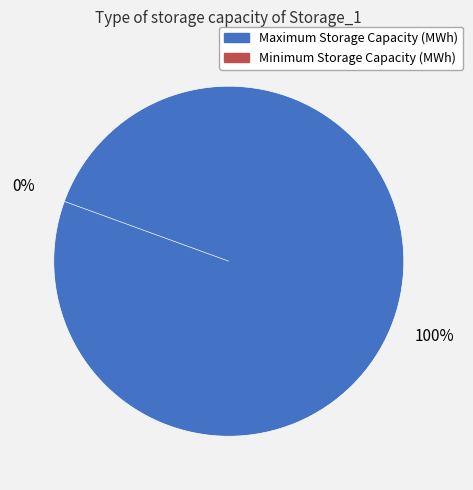

What is the change in value from Maximum Storage Capacity (MWh) to Minimum Storage Capacity (MWh)?

-645